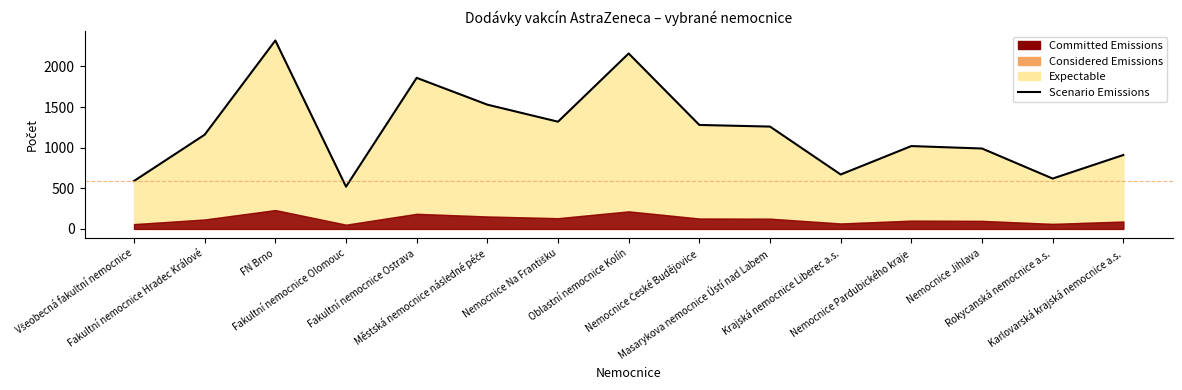

List the labels in order of value, largest first.

FN Brno, Oblastní nemocnice Kolín, Fakultní nemocnice Ostrava, Městská nemocnice následné péče, Nemocnice Na Františku, Nemocnice České Budějovice, Masarykova nemocnice Ústí nad Labem, Fakultní nemocnice Hradec Králové, Nemocnice Pardubického kraje, Nemocnice Jihlava, Karlovarská krajská nemocnice a.s., Krajská nemocnice Liberec a.s., Rokycanská nemocnice a.s., Všeobecná fakultní nemocnice, Fakultní nemocnice Olomouc